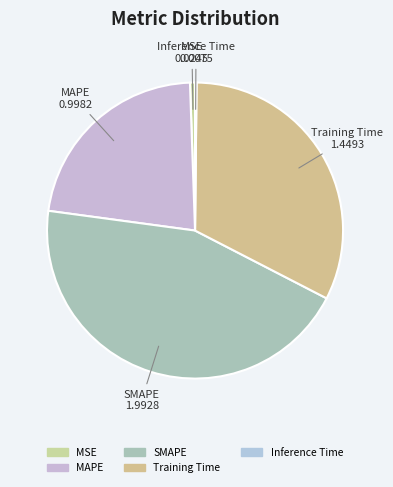

Does any single category account for the majority?

No